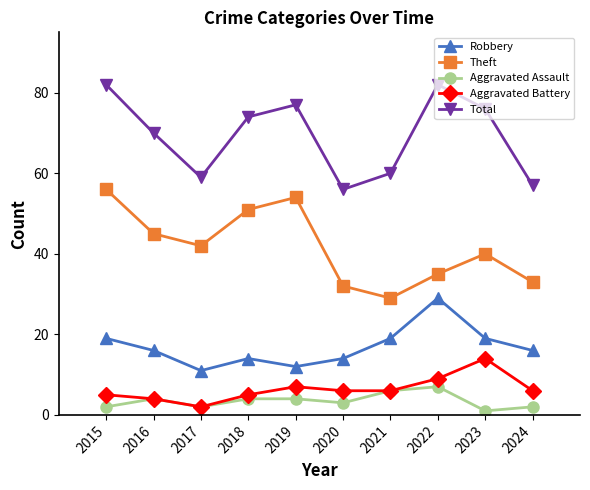

Reading left to right, list all the values displayed in this chart.

Robbery: 19	16	11	14	12	14	19	29	19	16
Theft: 56	45	42	51	54	32	29	35	40	33
Aggravated Assault: 2	4	2	4	4	3	6	7	1	2
Aggravated Battery: 5	4	2	5	7	6	6	9	14	6
Total: 82	70	59	74	77	56	60	82	76	57